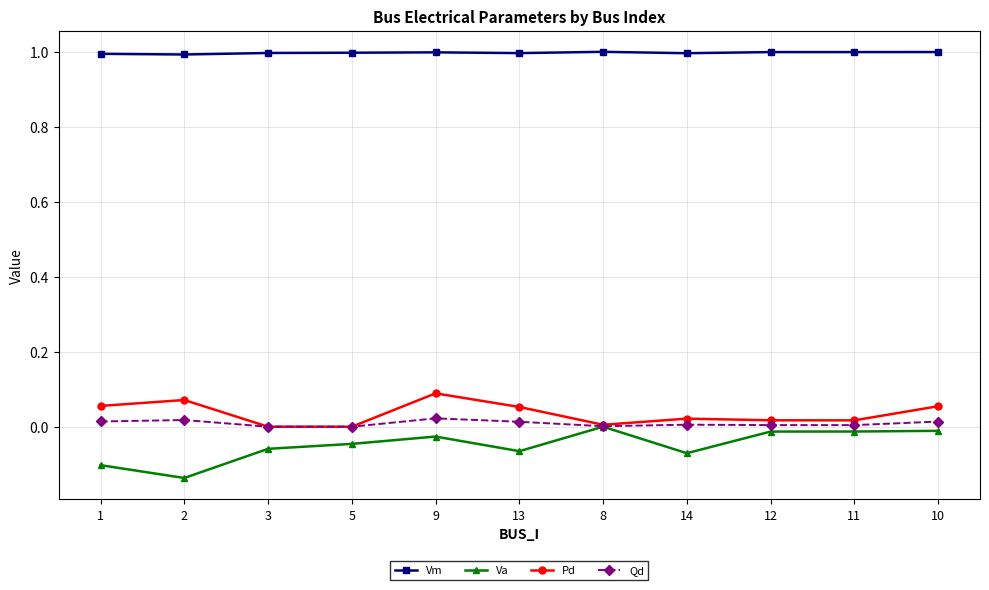

The value of Pd at 10 is 0.1. True or false?

True